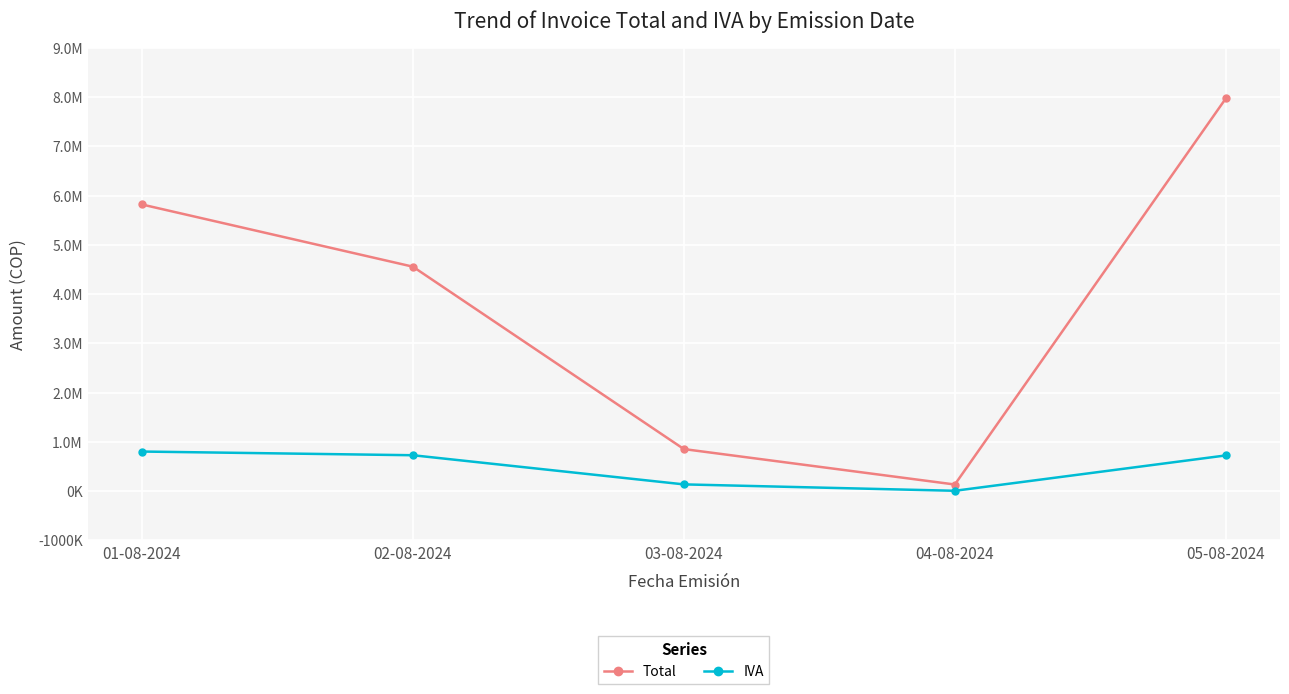

In Total, how many points are lower than both neighbors (excluding endpoints)?

1